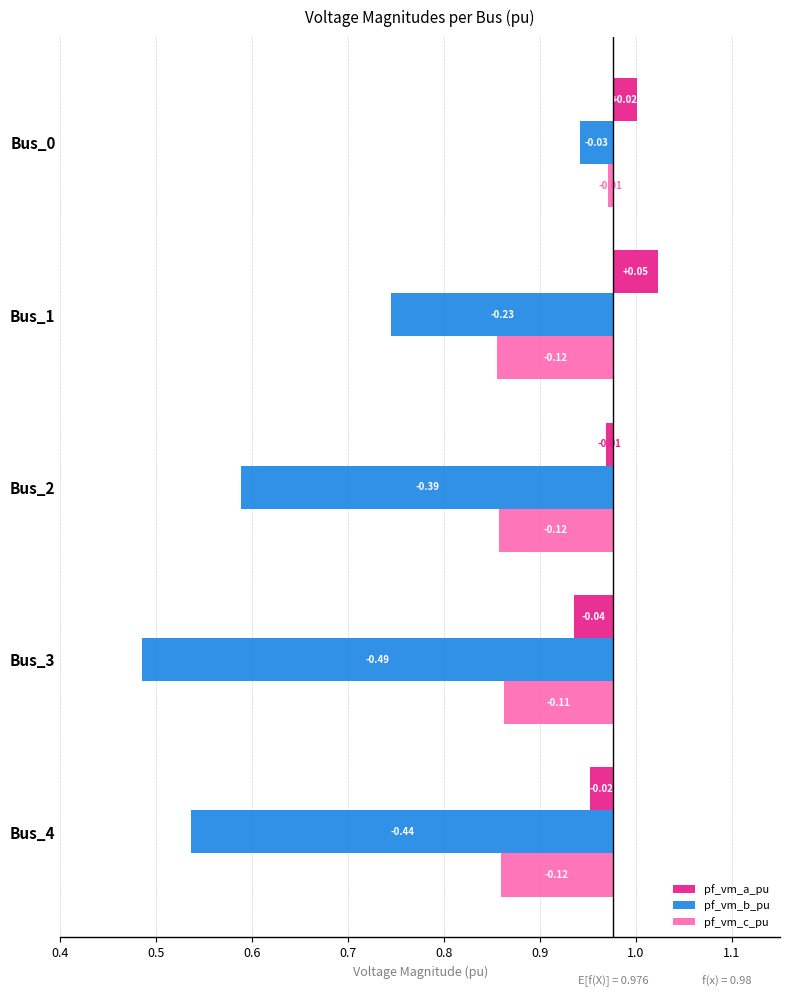

Which series has the widest spread of values?

pf_vm_b_pu